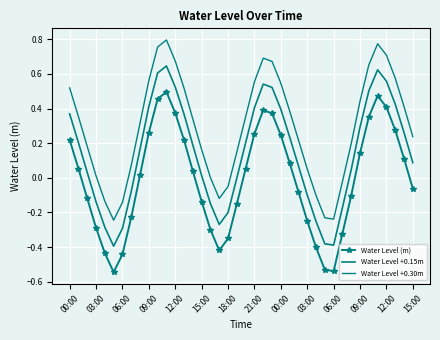

What is the difference between the maximum and minimum values in the Water Level (m) series?

1.0